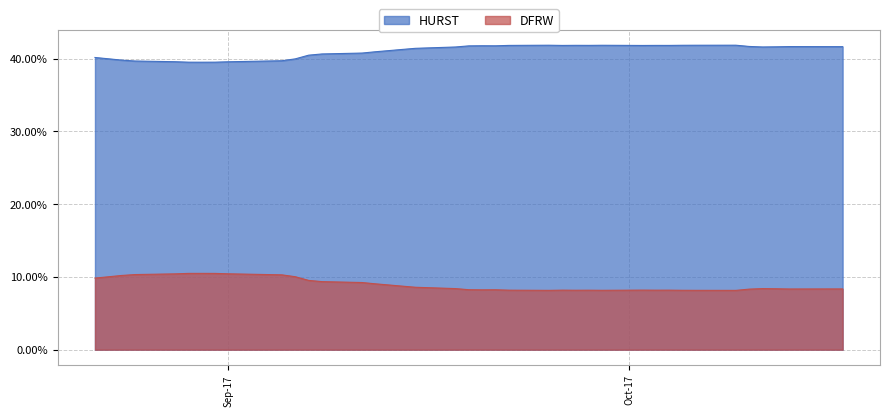

How many distinct data groups are displayed?

2